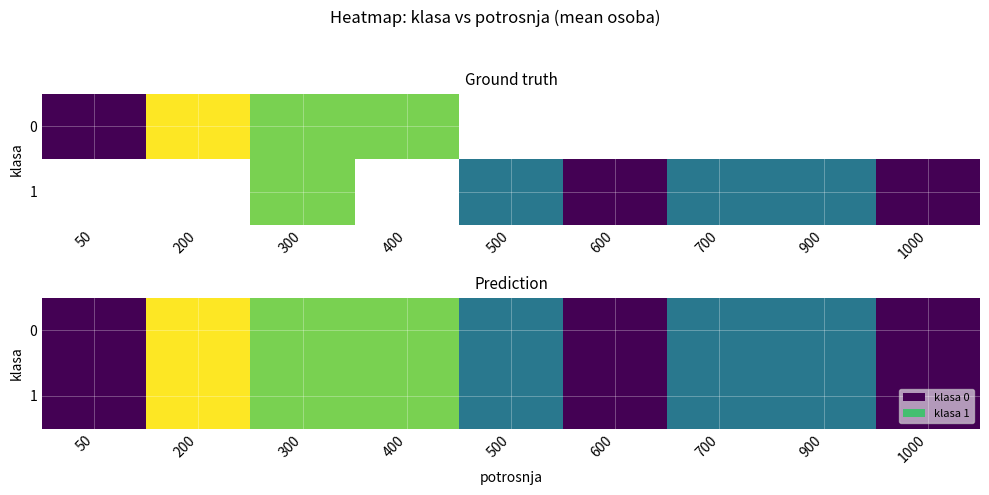

At which category is the sum across all series the highest?

200